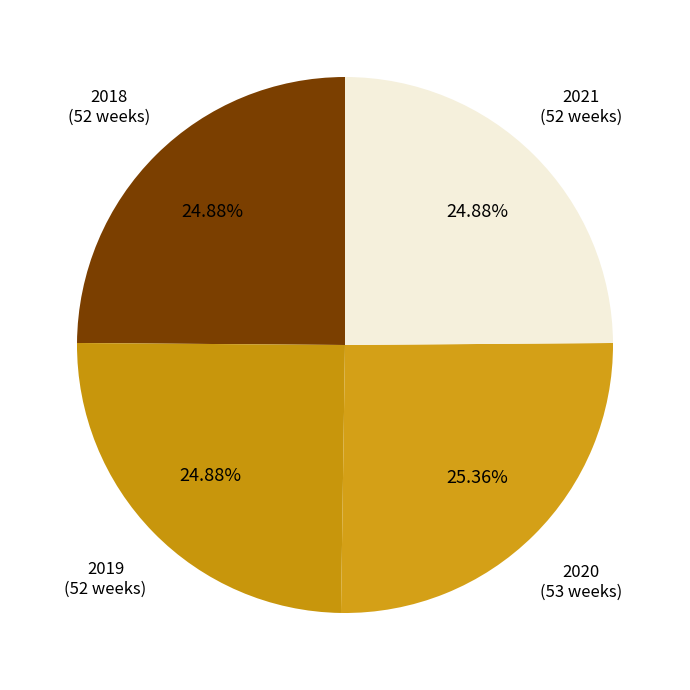

Is there a majority slice in this chart?

No